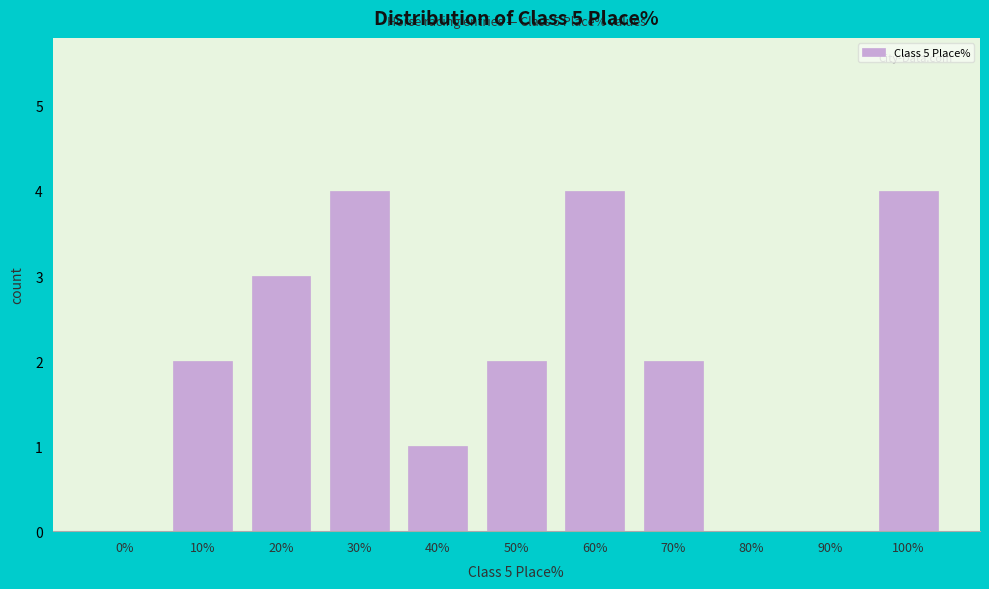

Reading left to right, extract all data points from this chart.

0%=0	10%=2	20%=3	30%=4	40%=1	50%=2	60%=4	70%=2	80%=0	90%=0	100%=4